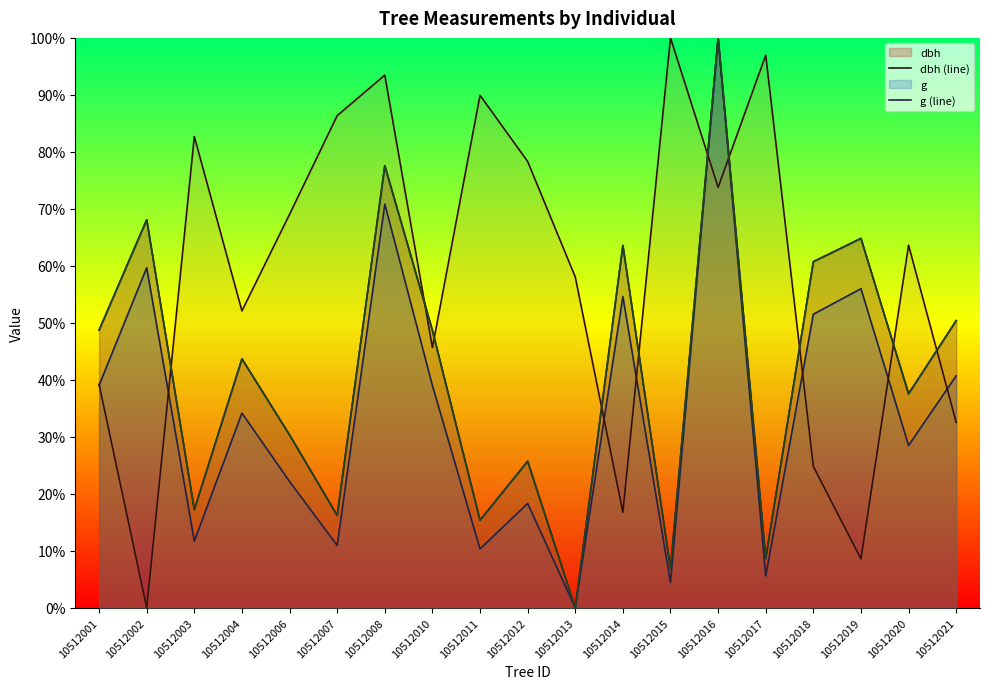

What is the sum of all dbh (line) values?

7.8